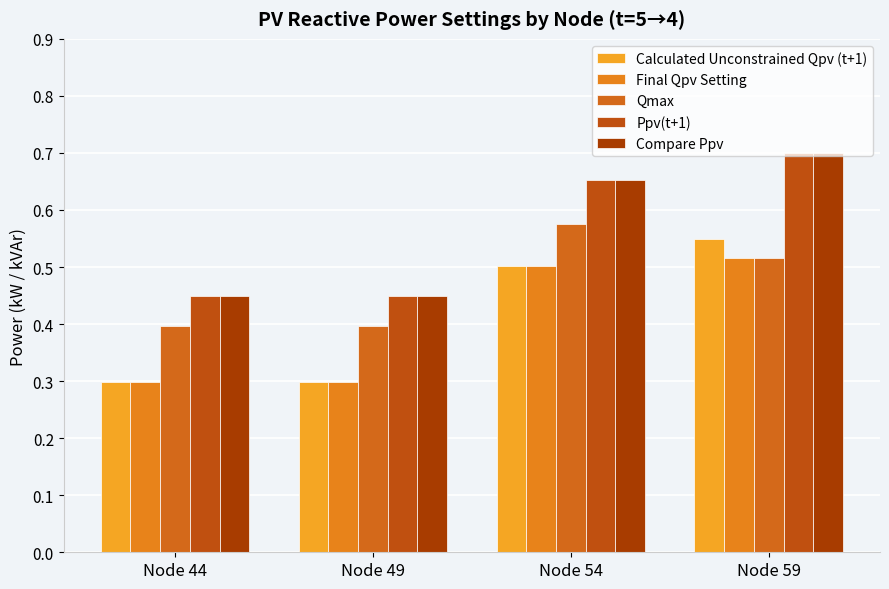

How many bars are there in total?

20